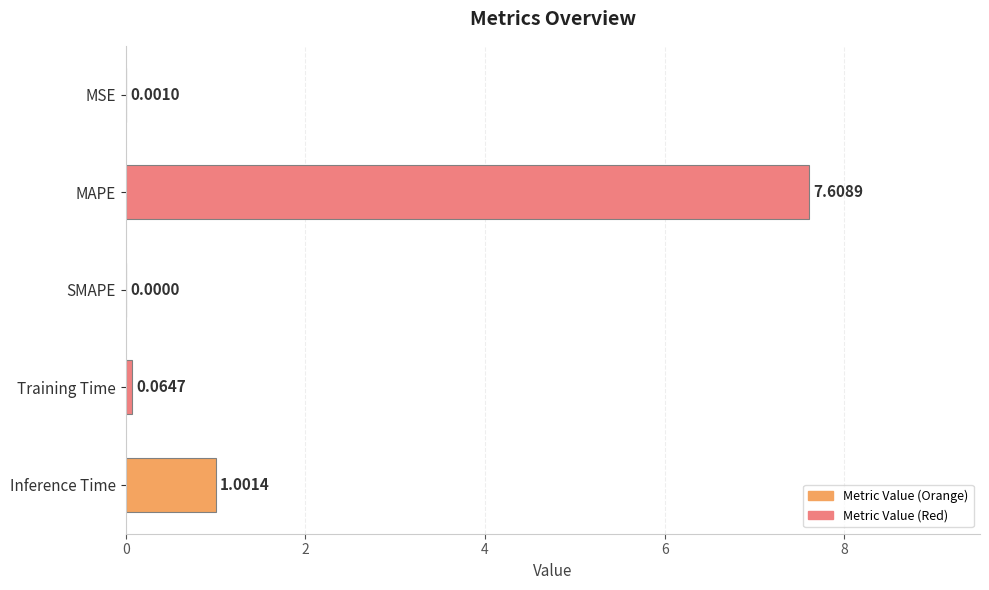

At which category does the chart reach its peak across all series?

MAPE